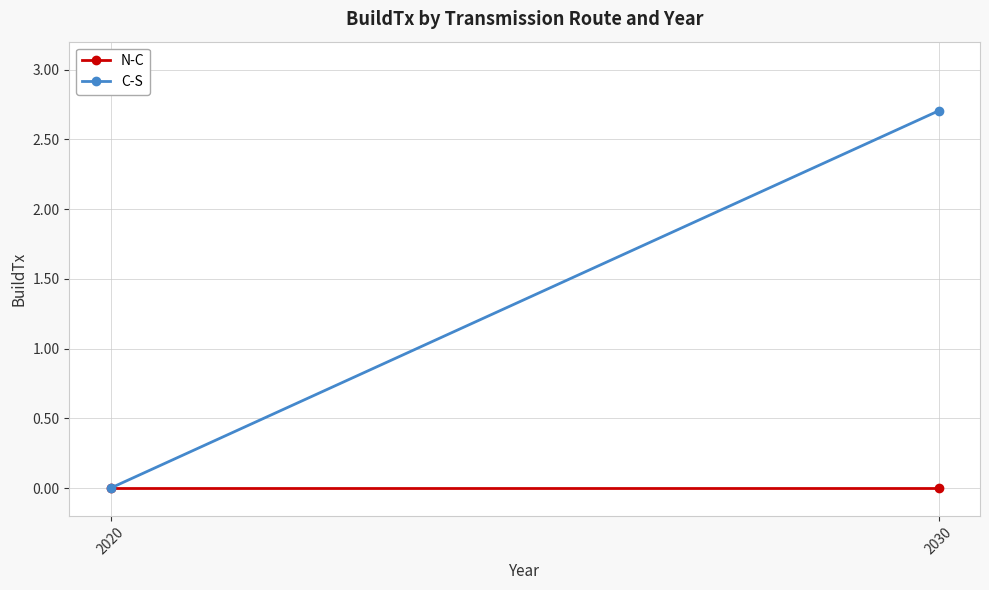

How many lines are shown in the chart?

2